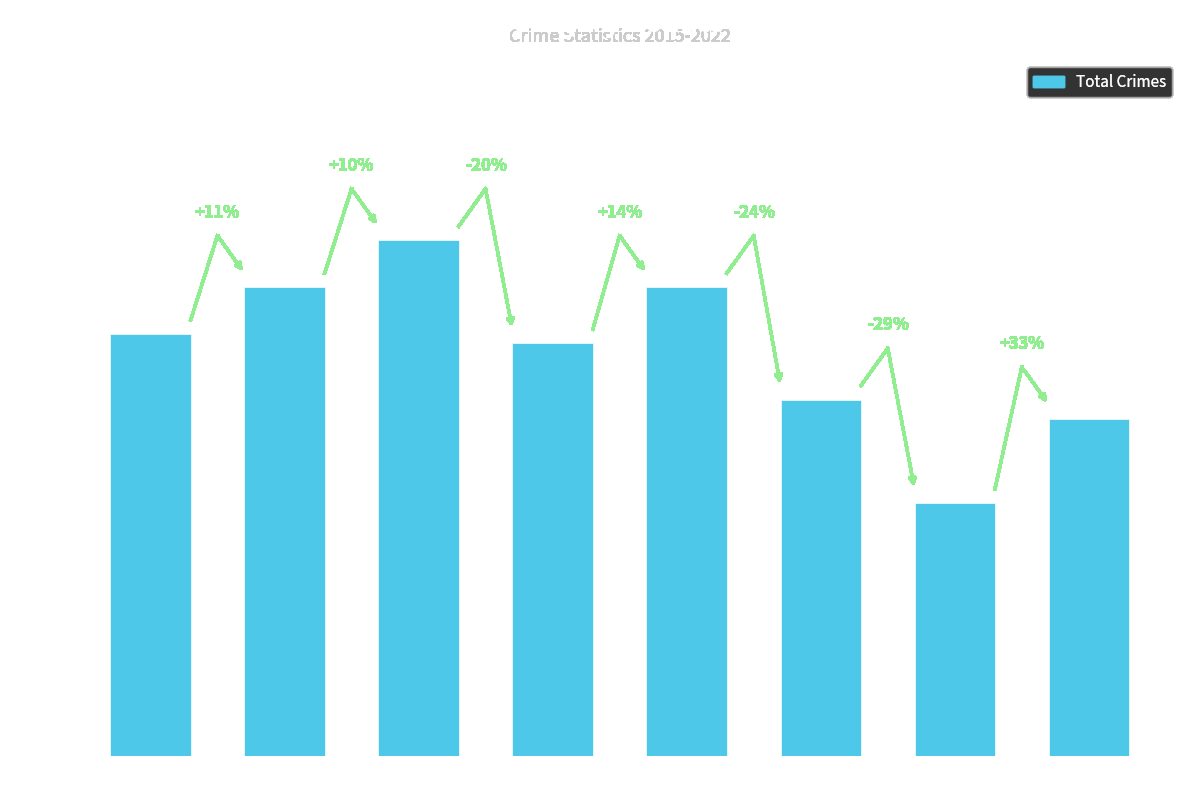

What is the value of the 1st bar from the left?

45